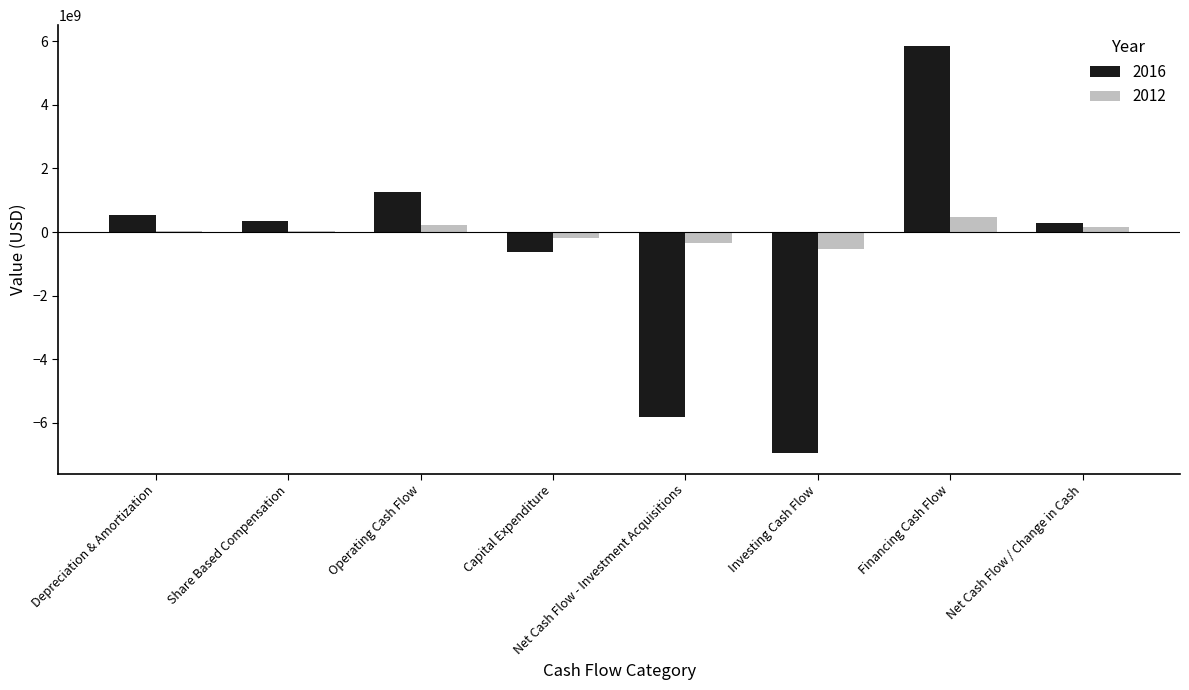

Which series has the largest total across all categories?

2012